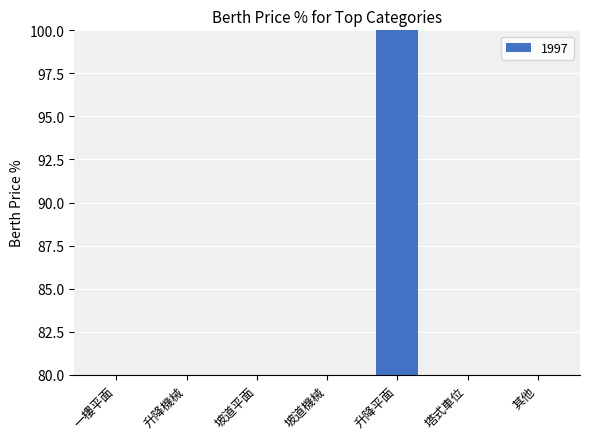

What is the minimum value shown in the chart?

80